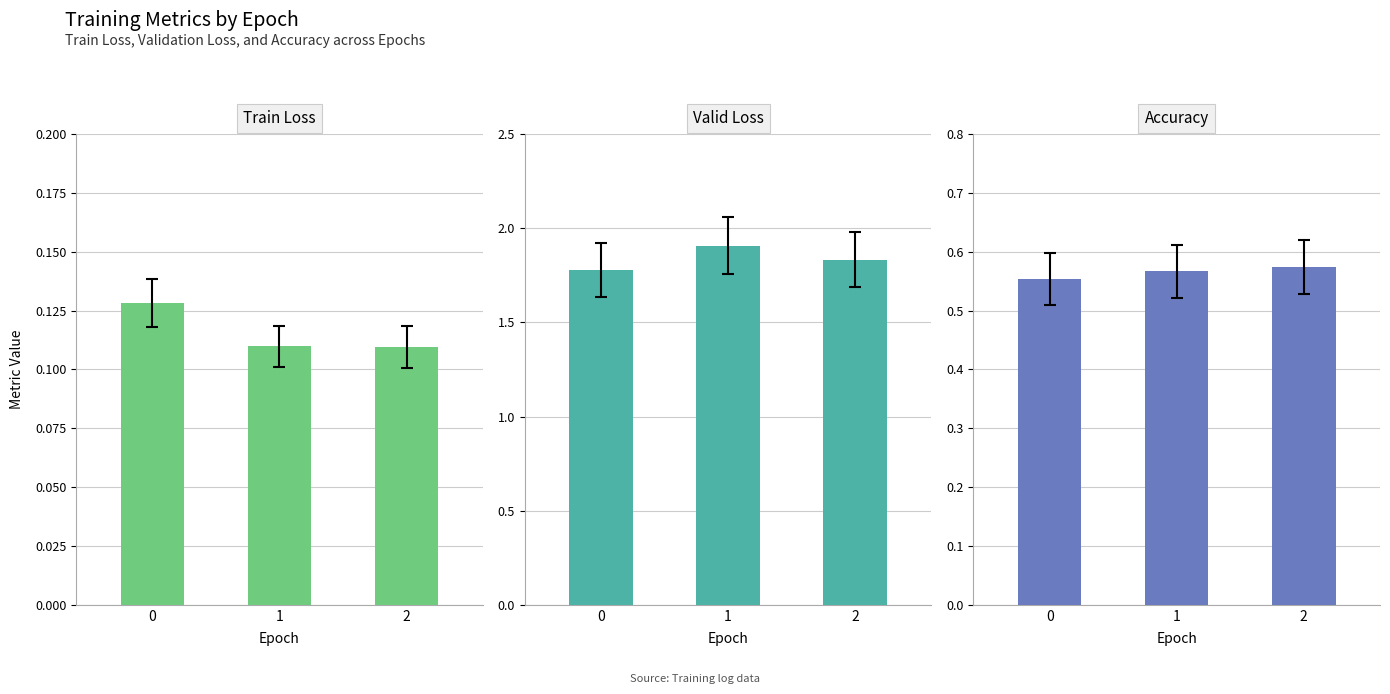

What is the value of the train_loss bar at the 2nd from the left?

0.1